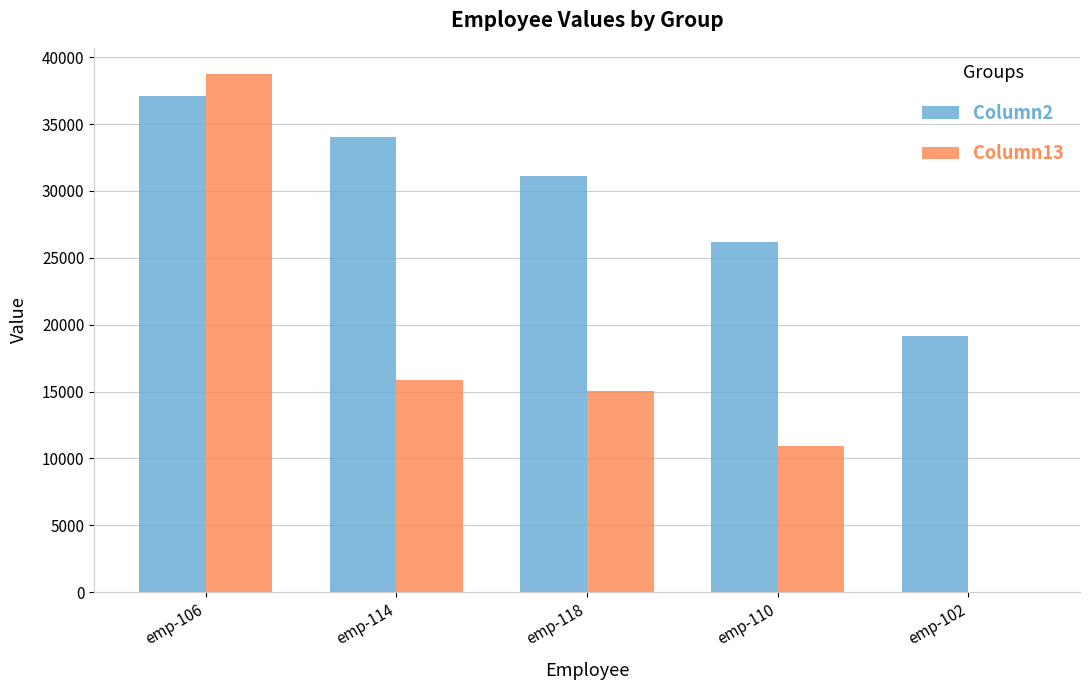

How many distinct data groups are displayed?

2